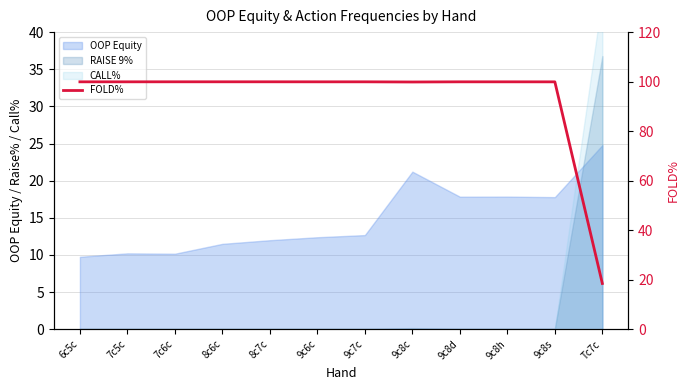

Reading left to right, list all the values displayed in this chart.

6c5c=99.9	7c5c=99.9	7c6c=99.9	8c6c=99.9	8c7c=99.9	9c6c=99.9	9c7c=99.9	9c8c=99.8	9c8d=99.9	9c8h=99.9	9c8s=99.9	Tc7c=18.5